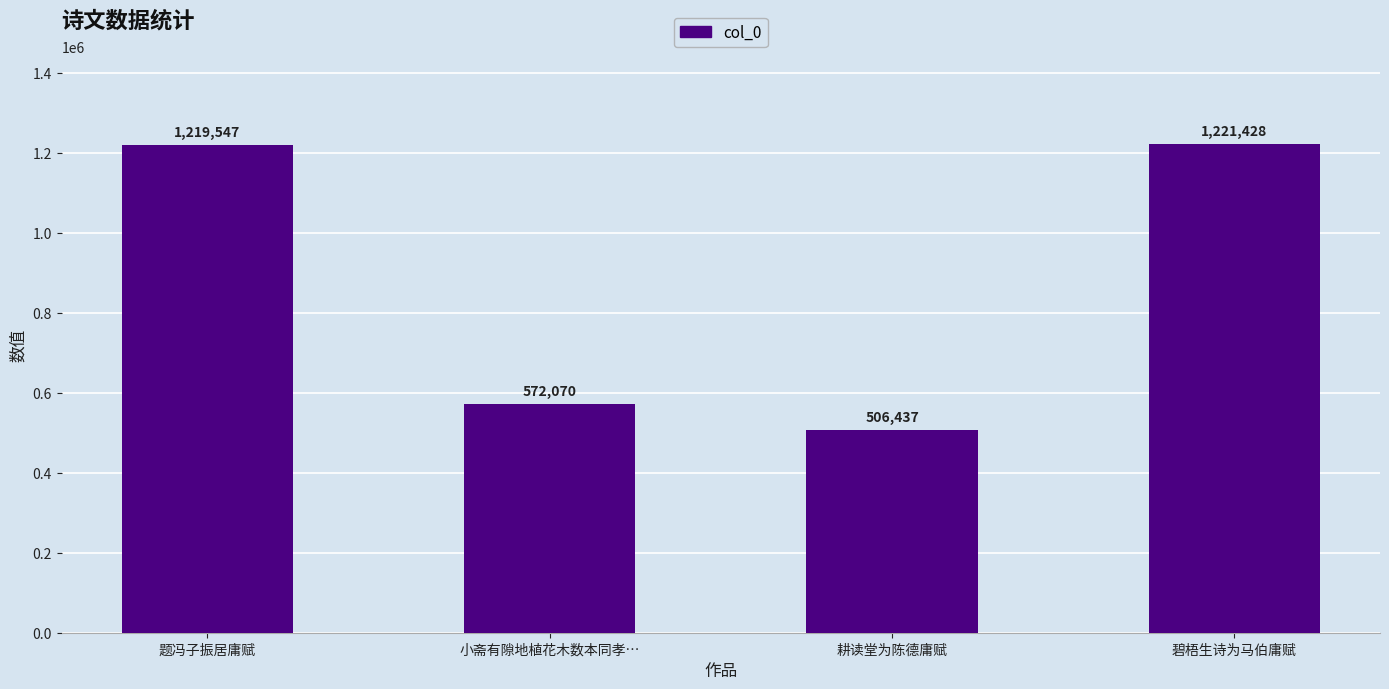

Rank the categories by value from lowest to highest.

耕读堂为陈德庸赋, 小斋有隙地植花木数本同孝…, 题冯子振居庸赋, 碧梧生诗为马伯庸赋